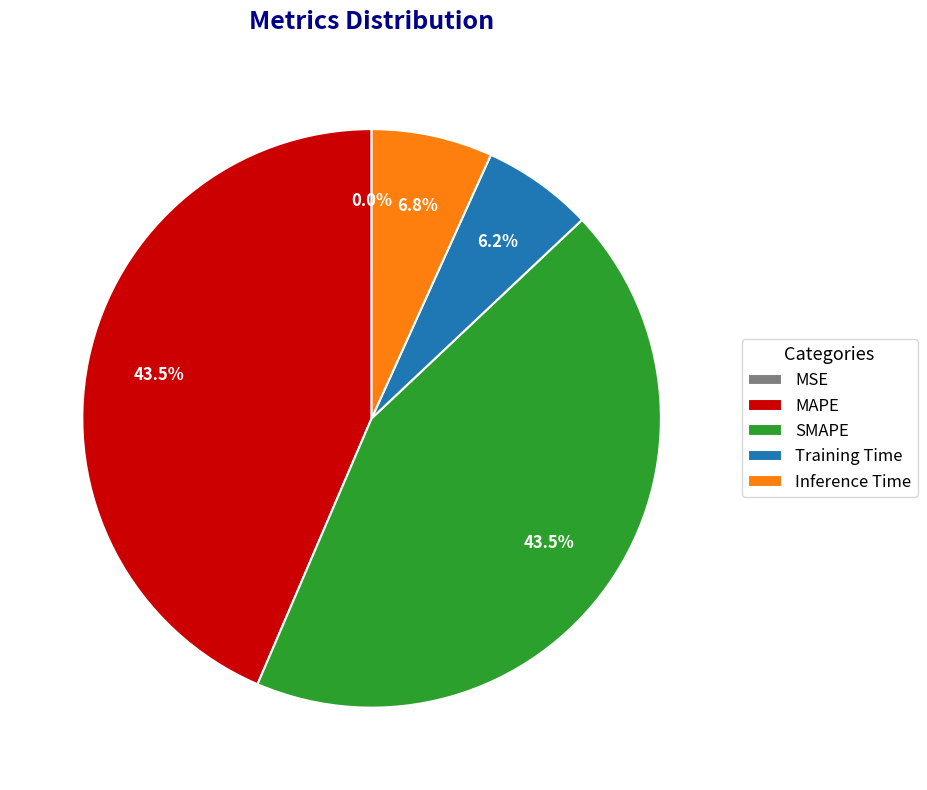

What is the total percentage of MAPE and Training Time?

49.7%